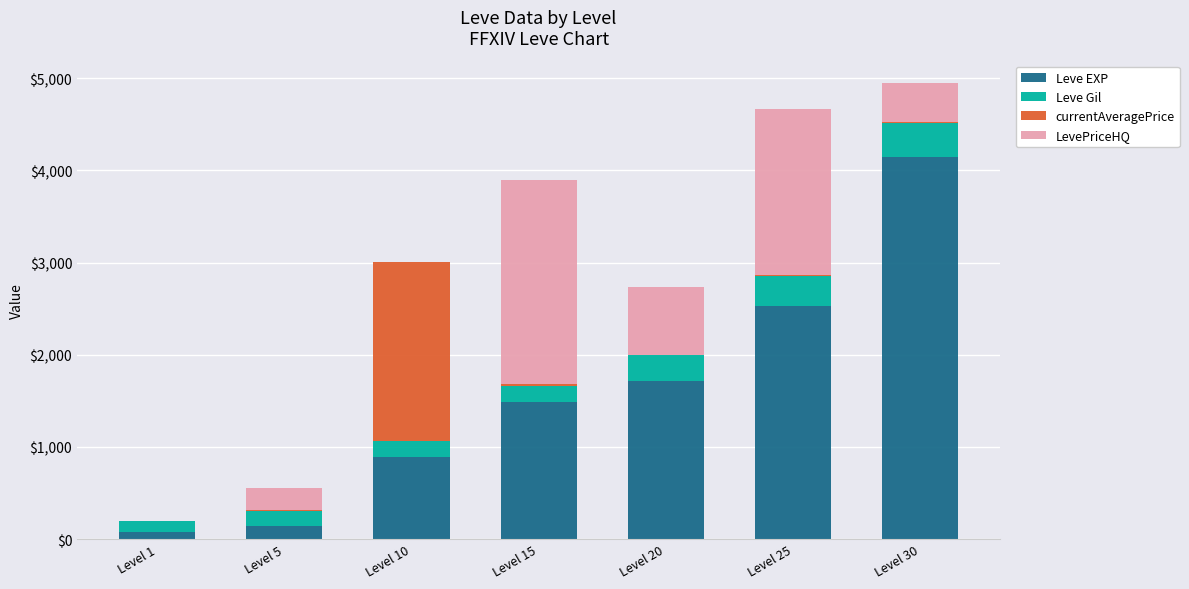

The Leve EXP series shows 2575.4 at Level 20. True or false?

False